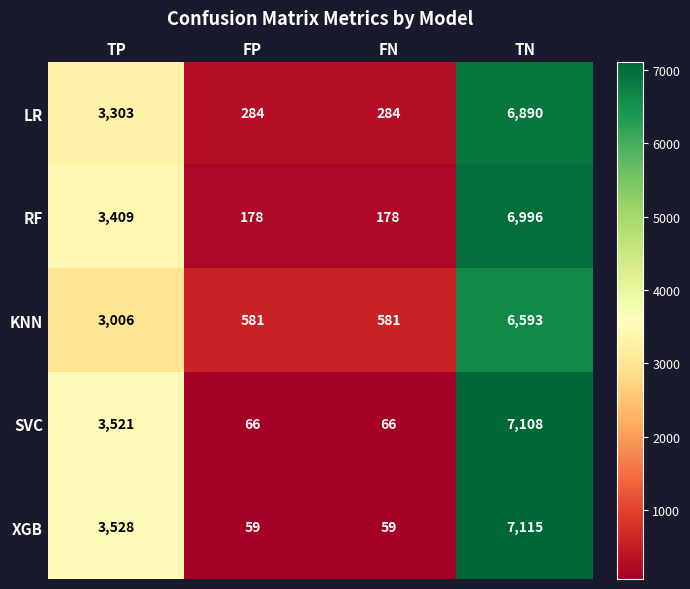

At FP, list the series in order from largest to smallest.

KNN, LR, RF, SVC, XGB